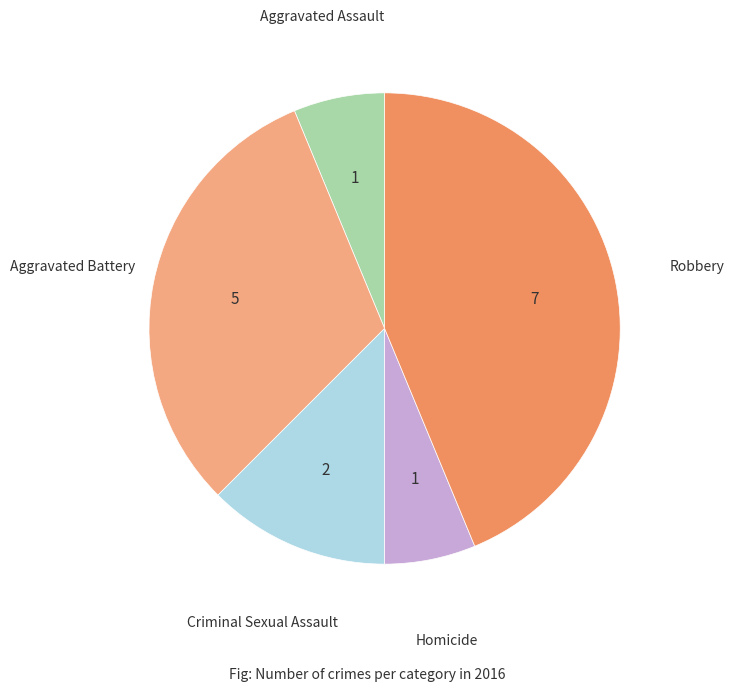

Which slice is the largest?

Robbery